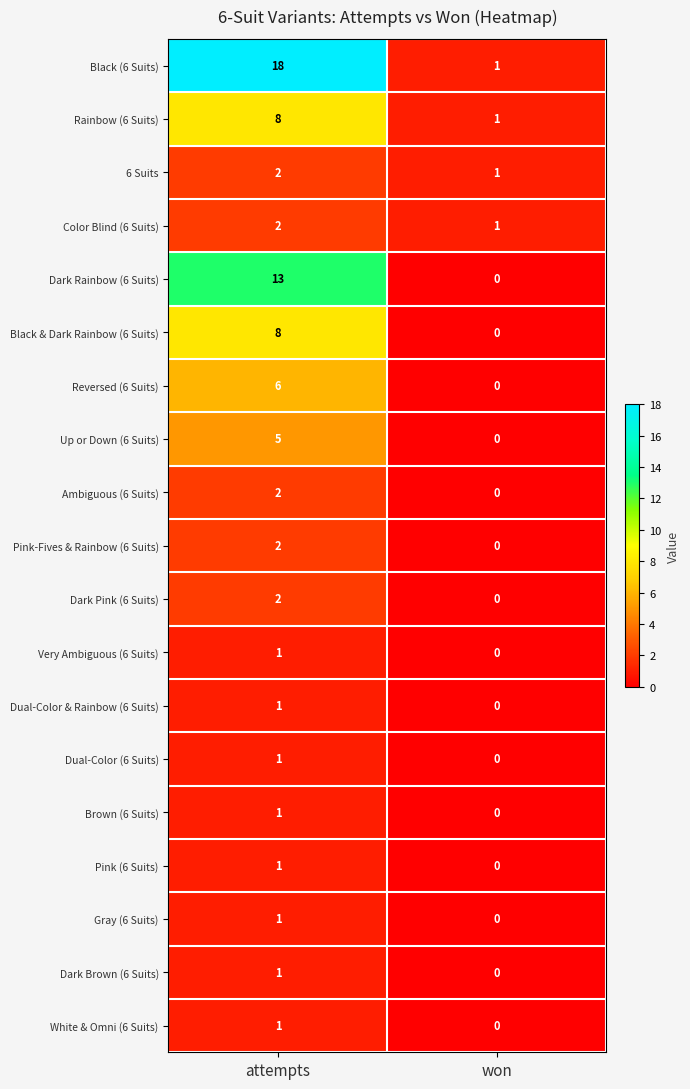

What is the difference between the Up or Down (6 Suits) values at won and attempts?

5